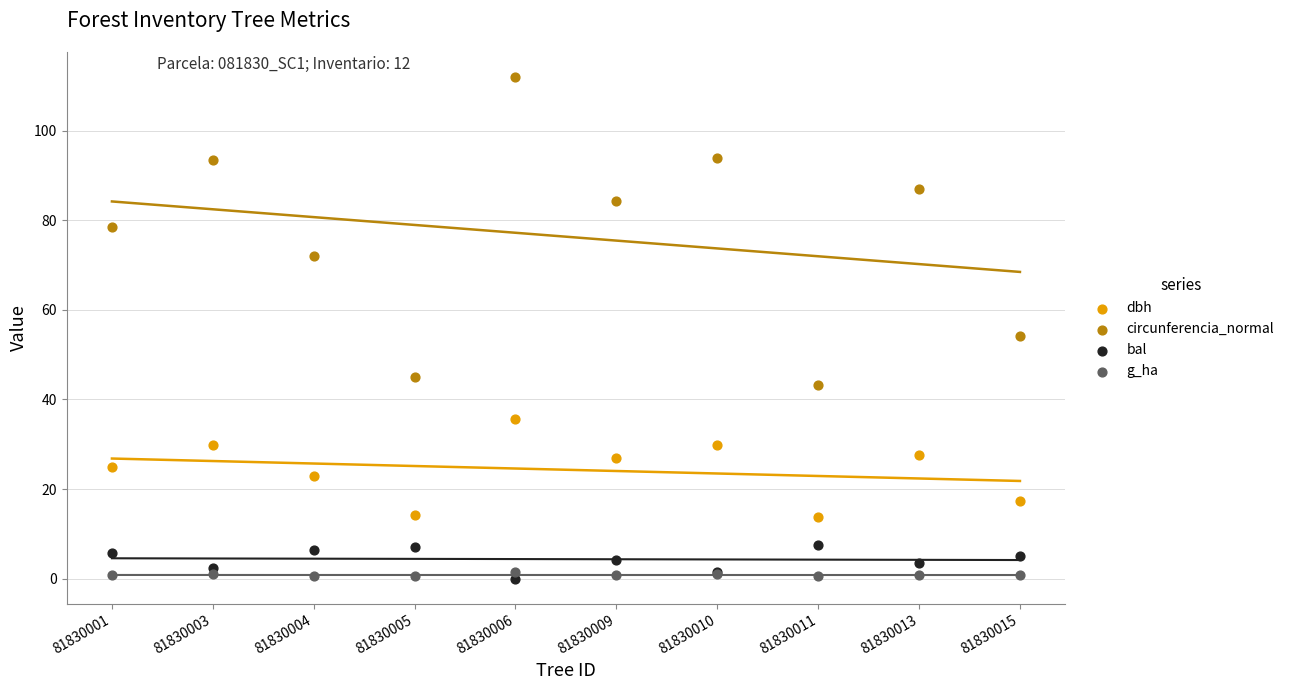

Which series has the largest Y range (max minus min)?

circunferencia_normal